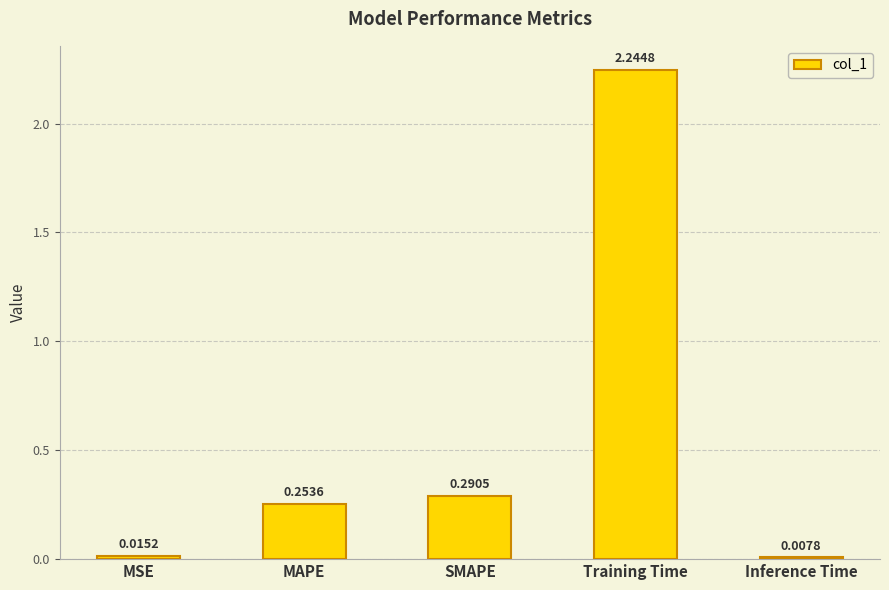

At which category does the chart reach its peak across all series?

Training Time